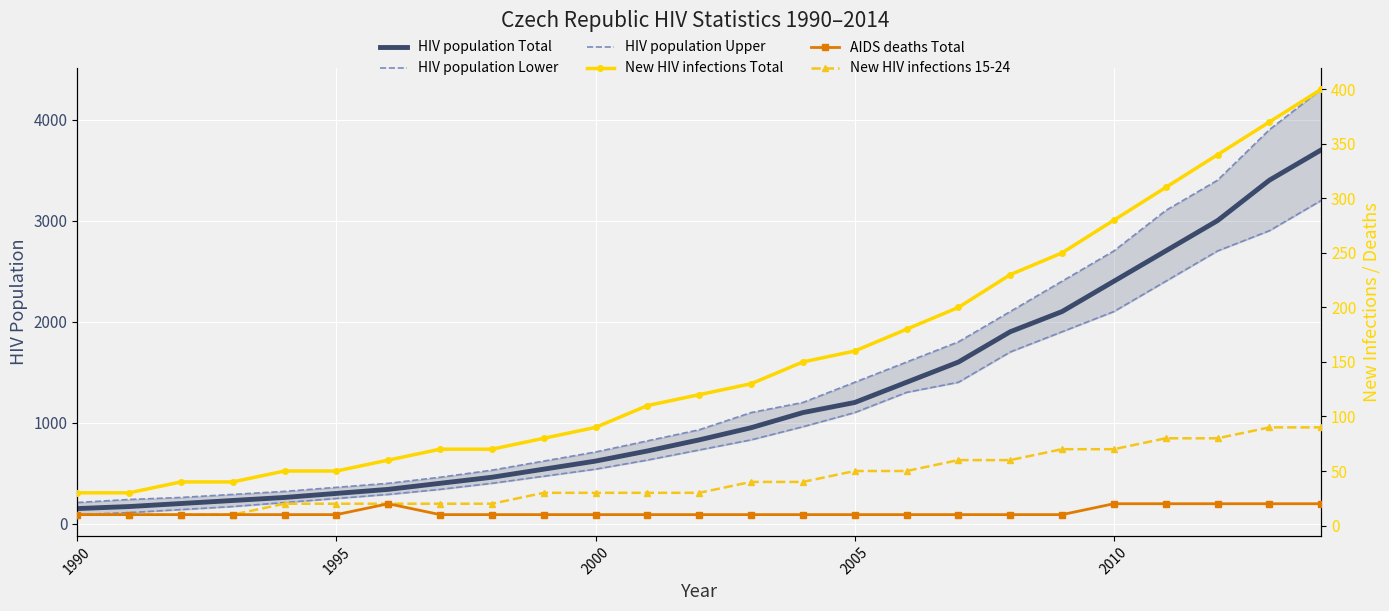

Where is New HIV infections 15-24 nearest to the value 50?

2005